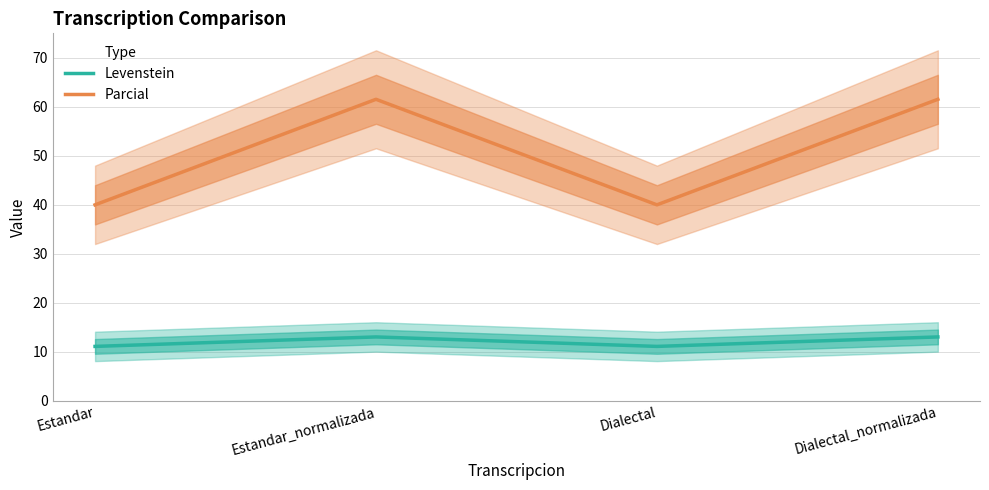

How many distinct data groups are displayed?

2